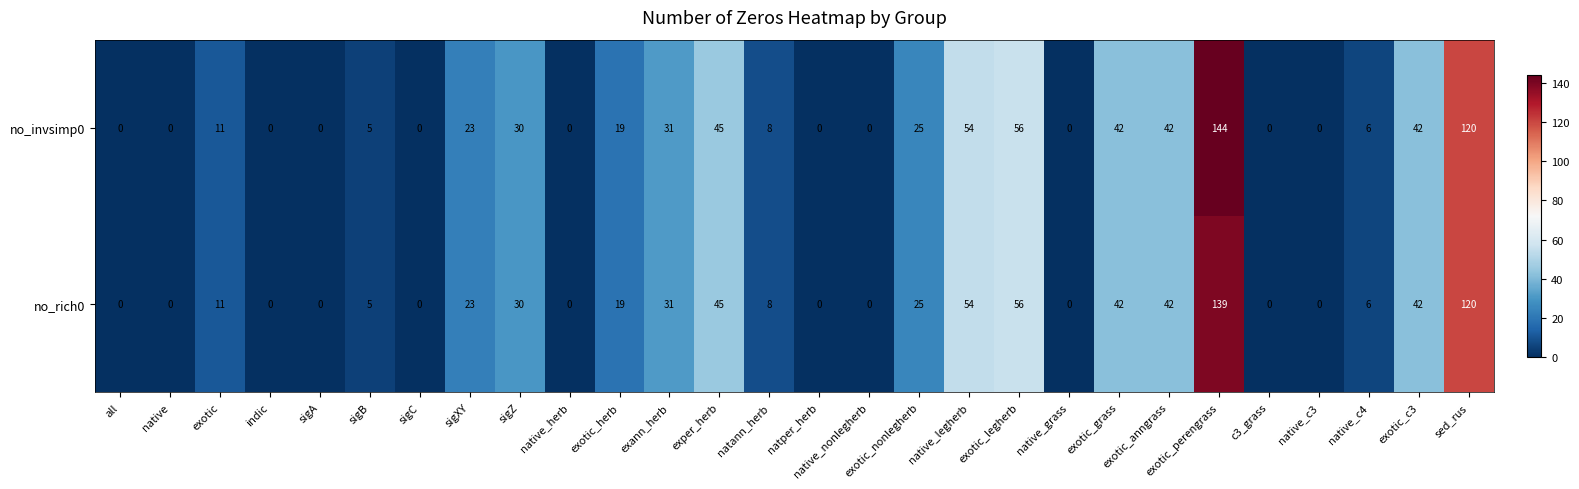

What is the average value of the no_invsimp0 series?

25